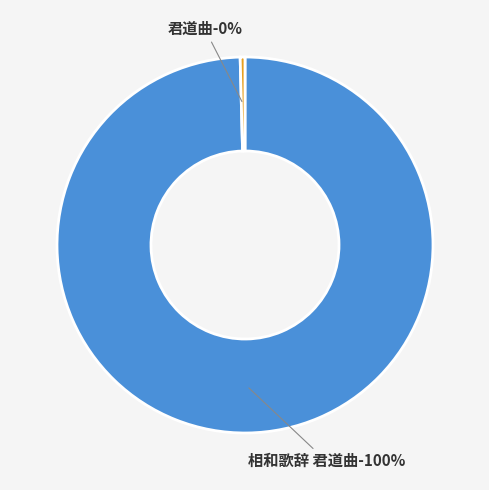

Is 君道曲 the majority of the pie?

No